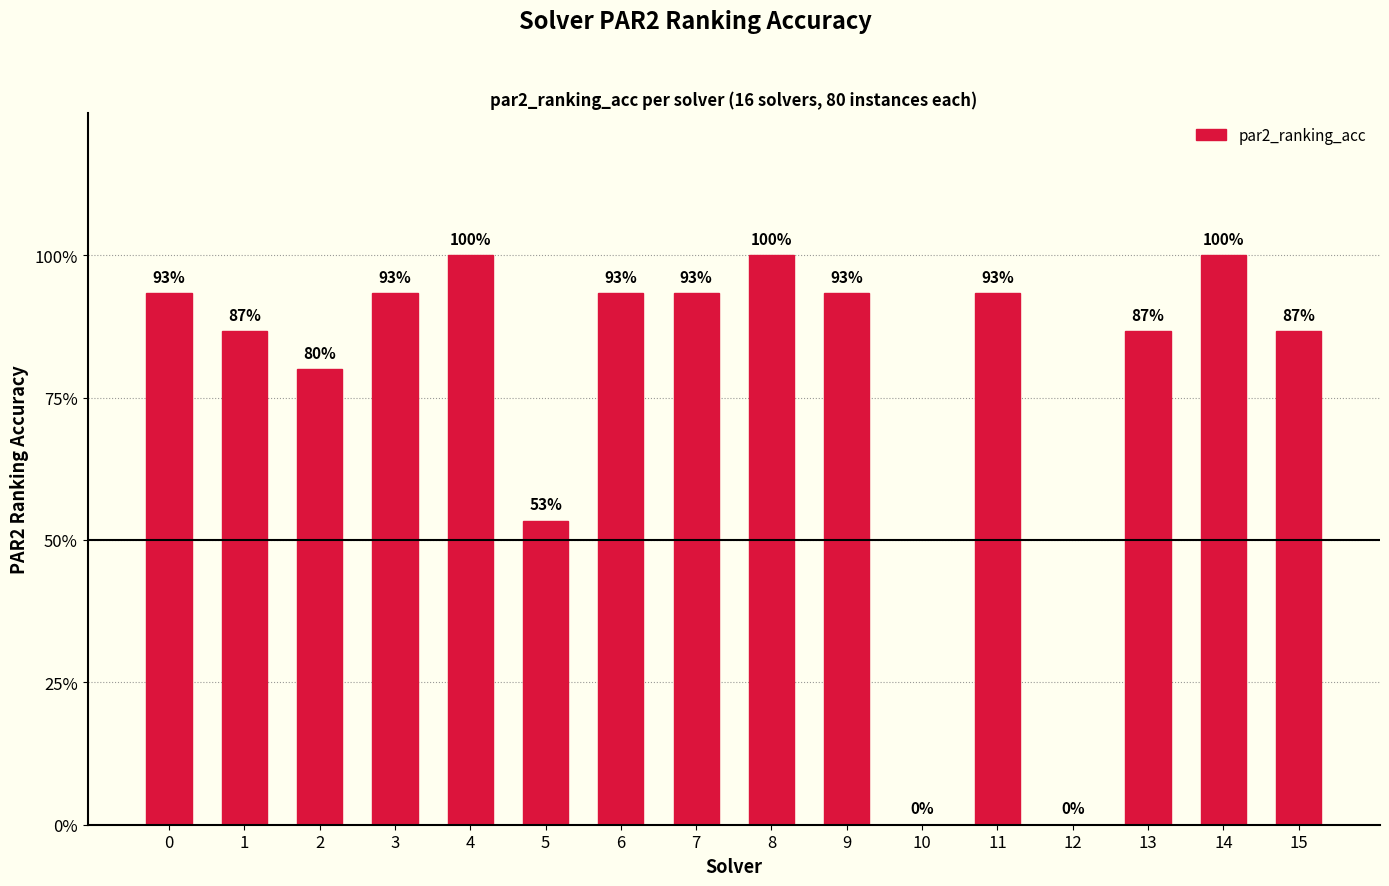

List the labels in order of value, smallest first.

10, 12, 5, 2, 1, 13, 15, 0, 3, 6, 7, 9, 11, 4, 8, 14